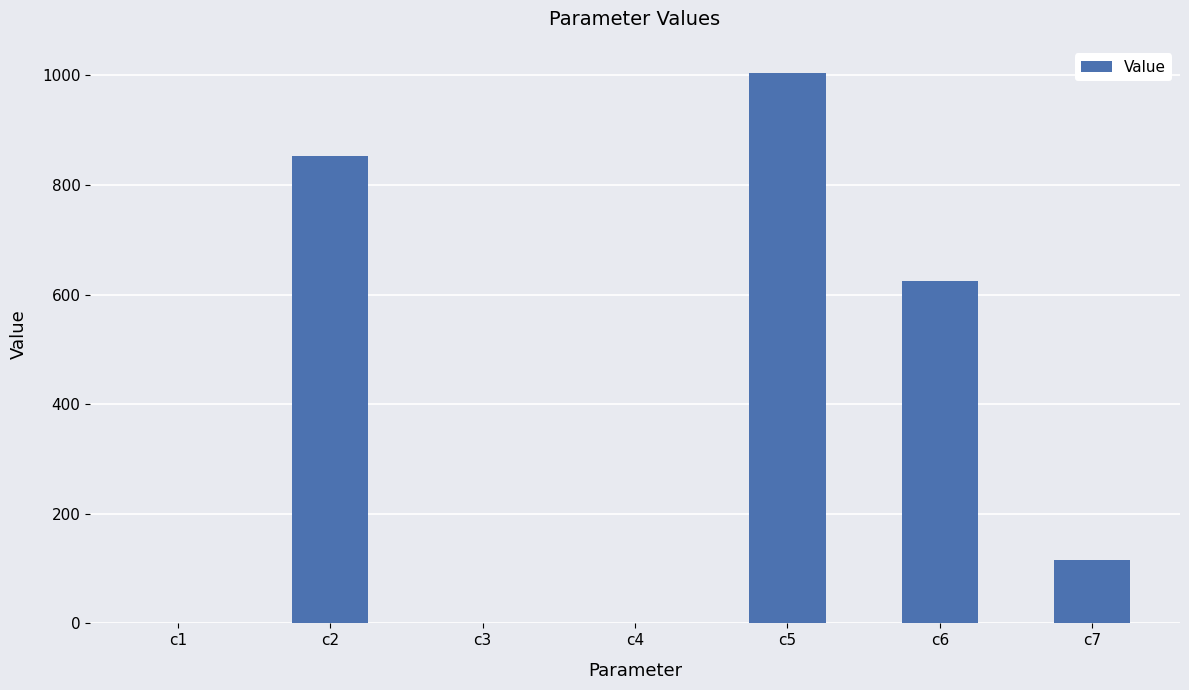

At which label does the data first exceed 115?

c2